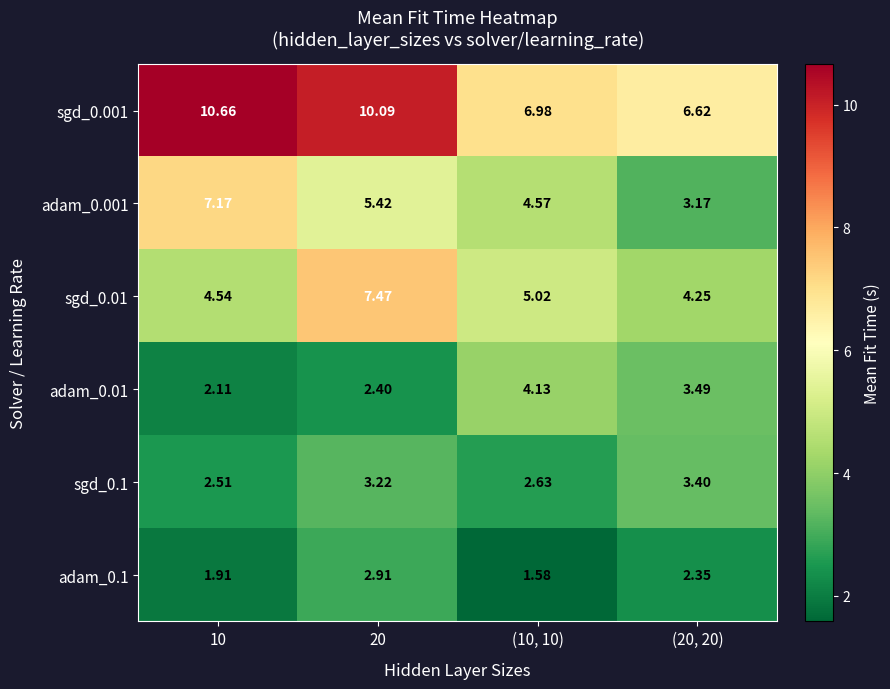

How many data points does each series have?

4